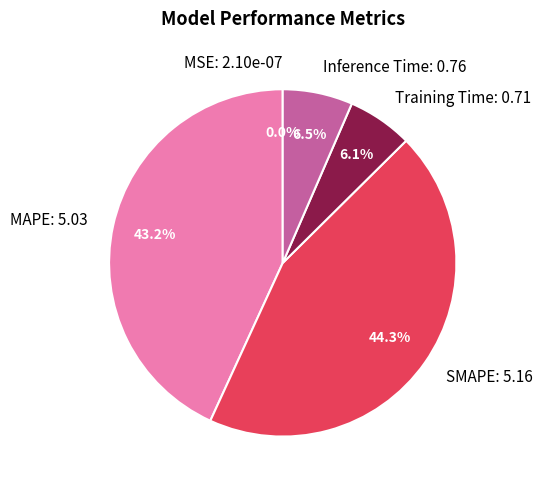

Do Training Time and MAPE together represent more than half of the pie?

No